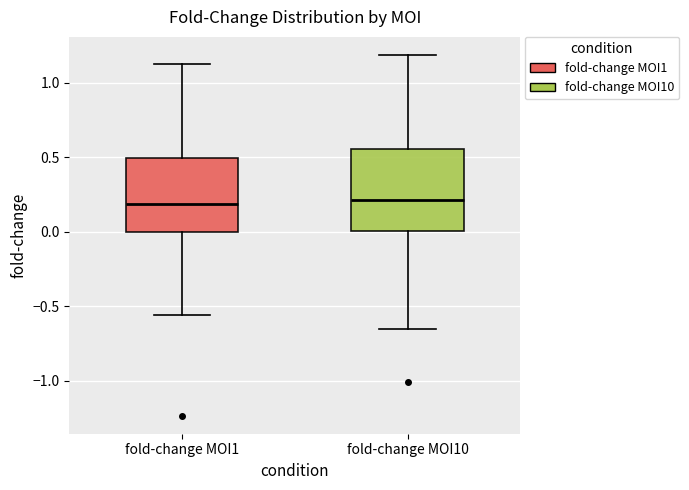

Reading left to right, read every box against the y-axis: the position of its median line, the range the box covers, and the ends of its whiskers. The values are not printed on the chart, so give them approximately, as read against the axis.

fold-change MOI1: median 0.20, box 0.00 to 0.50, whiskers -0.55 to 1.15
fold-change MOI10: median 0.20, box 0.00 to 0.55, whiskers -0.65 to 1.20